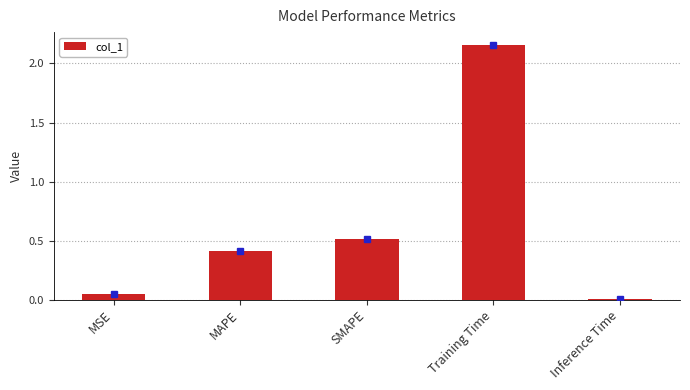

At which label is the value closest to 1?

SMAPE